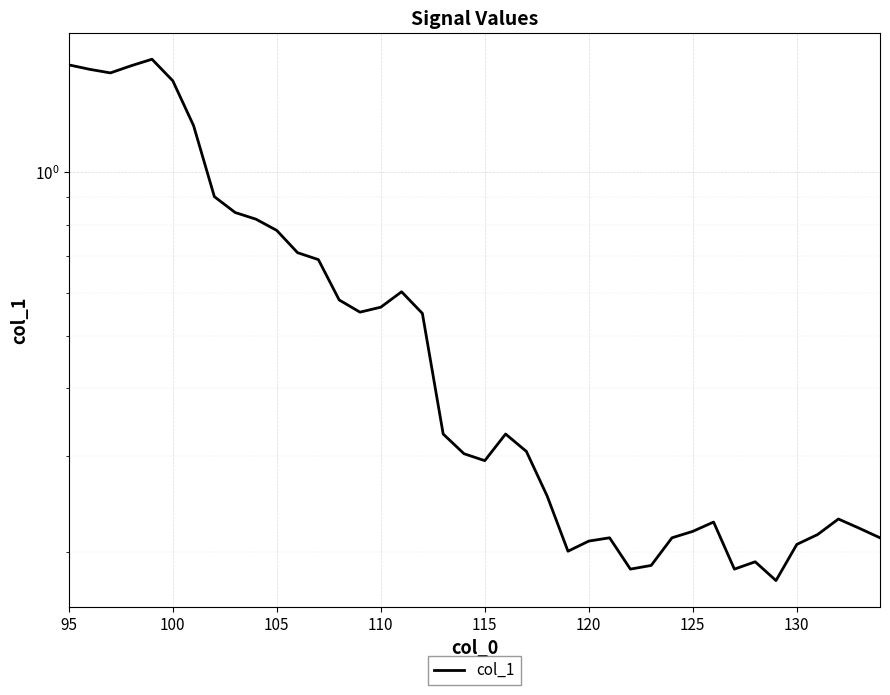

What is the value of the 1st point from the left?

1.6